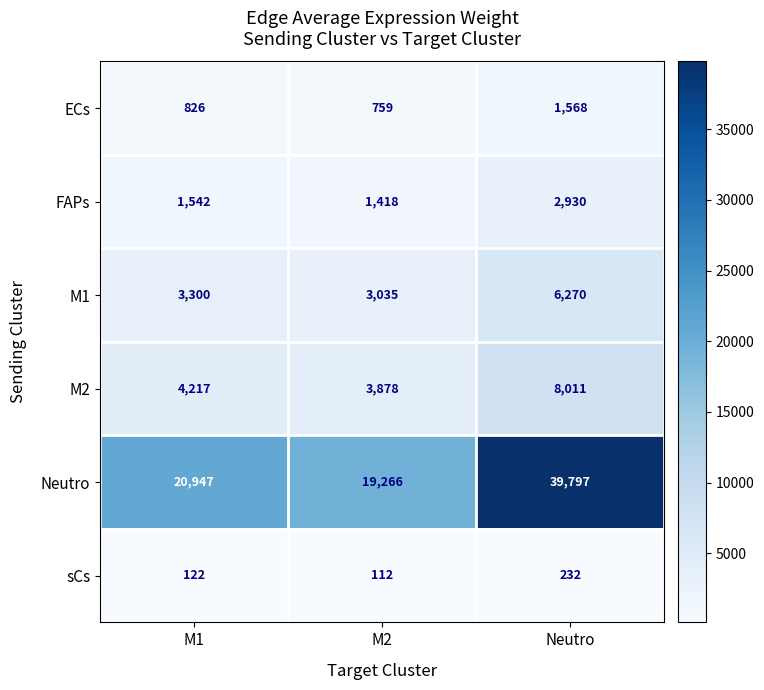

Which series has the largest total across all categories?

Neutro